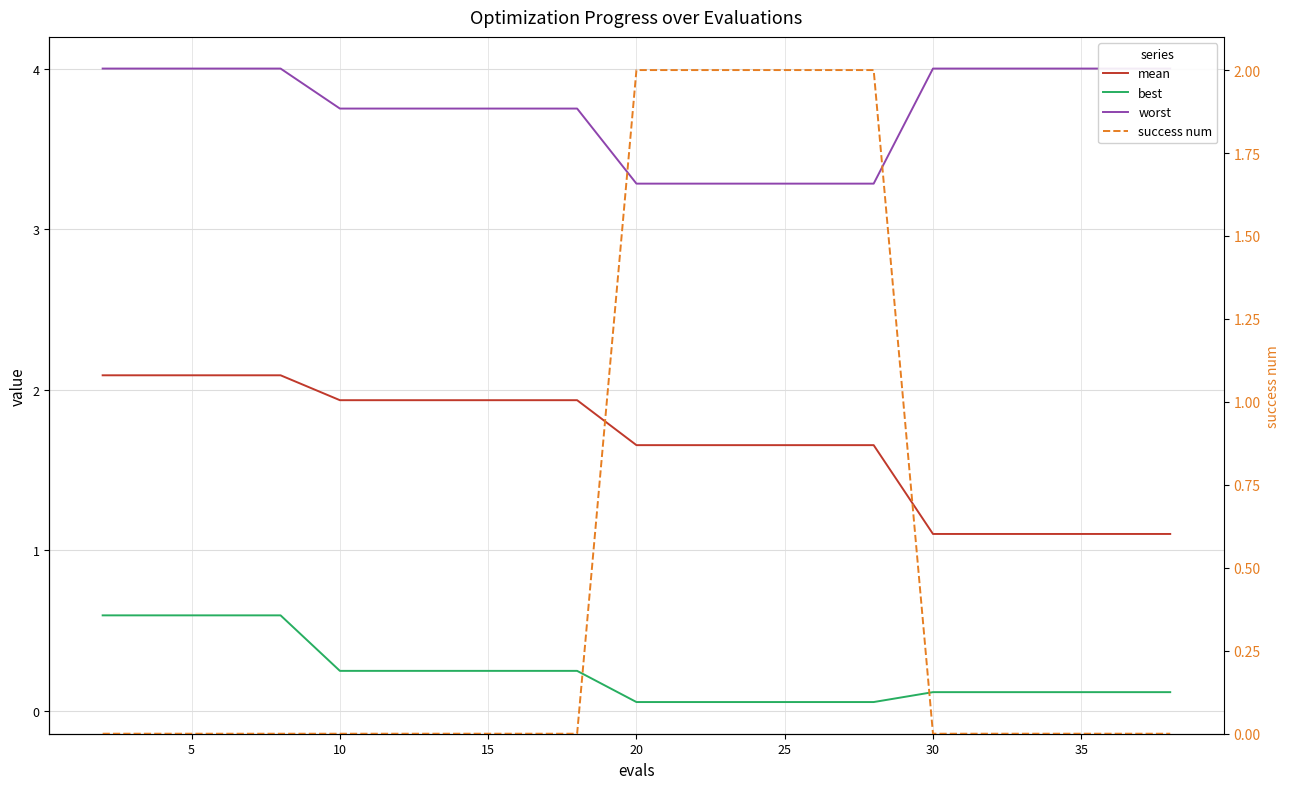

True or false: best has a value of 0.6 at 5.

True